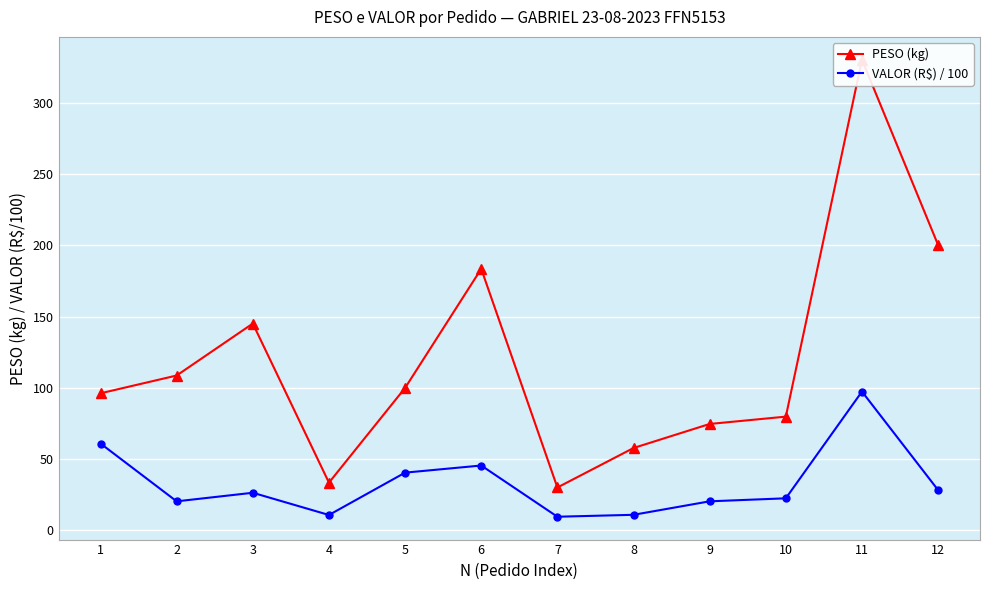

True or false: VALOR (R$) / 100 and PESO (kg) intersect in this chart.

False